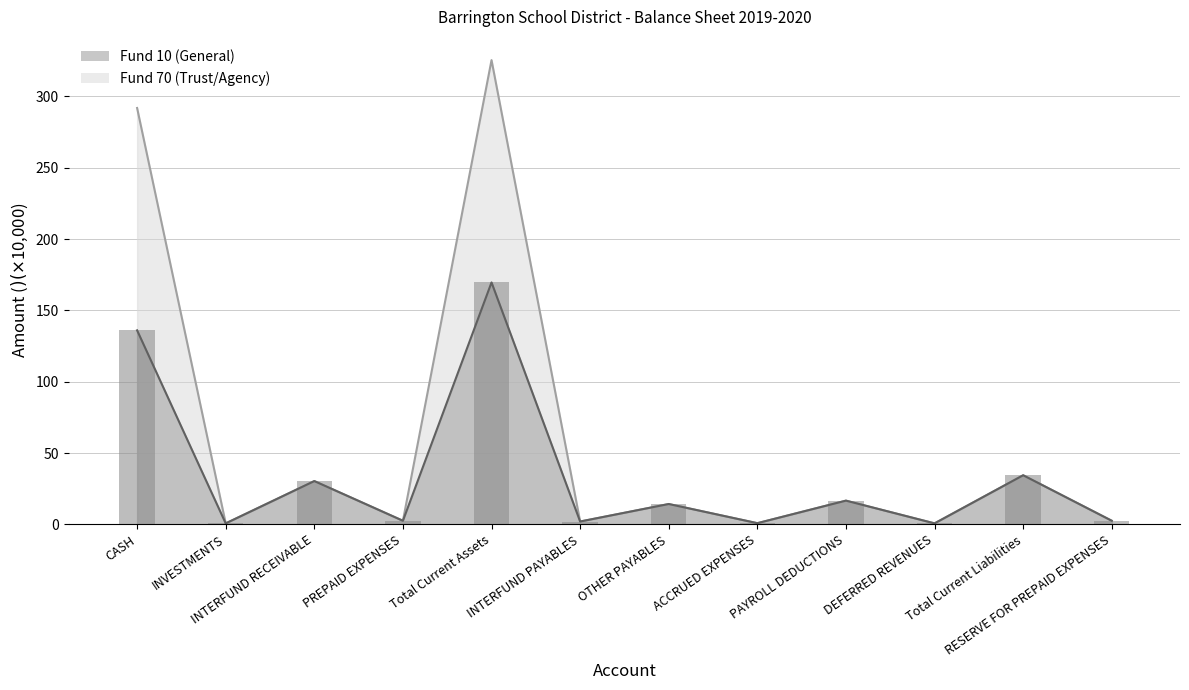

Are the bars grouped side by side (vs. stacked)?

Yes